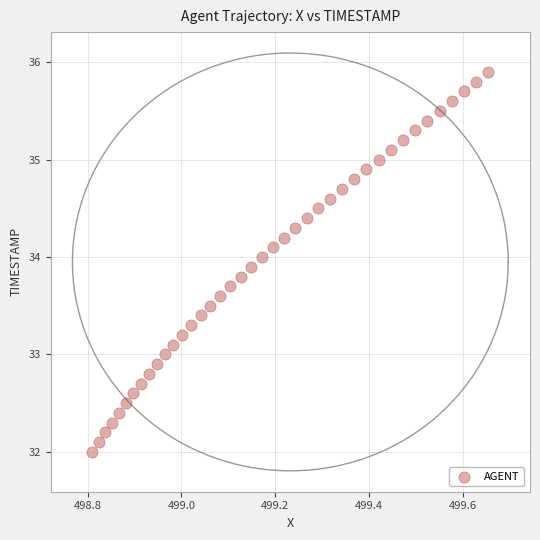

What is the range of X values (max minus min)?

0.8